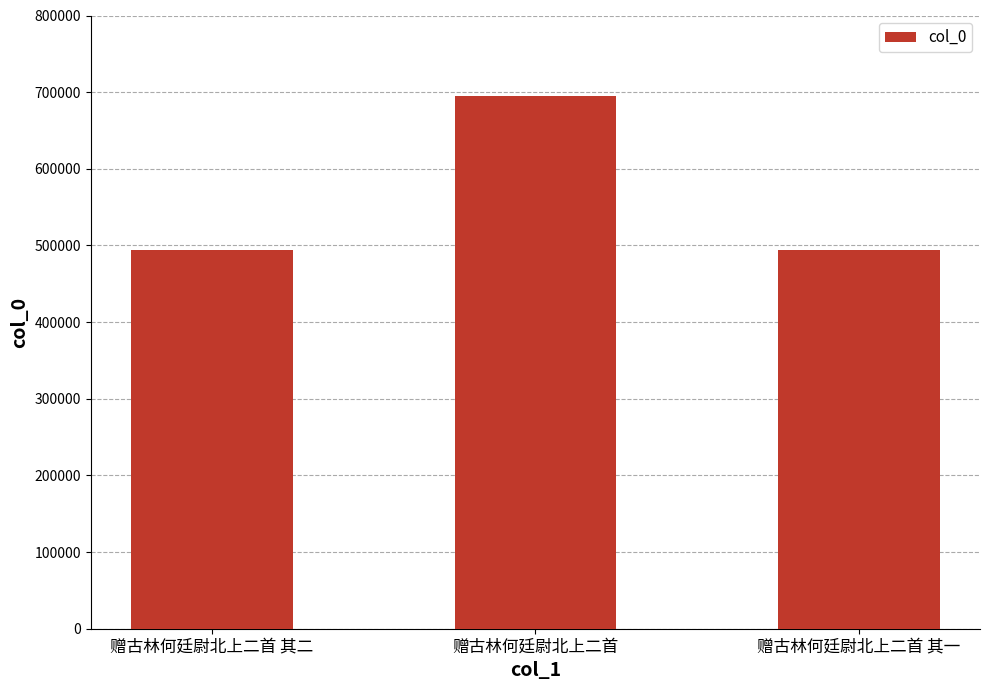

What is the greatest value displayed?

695019